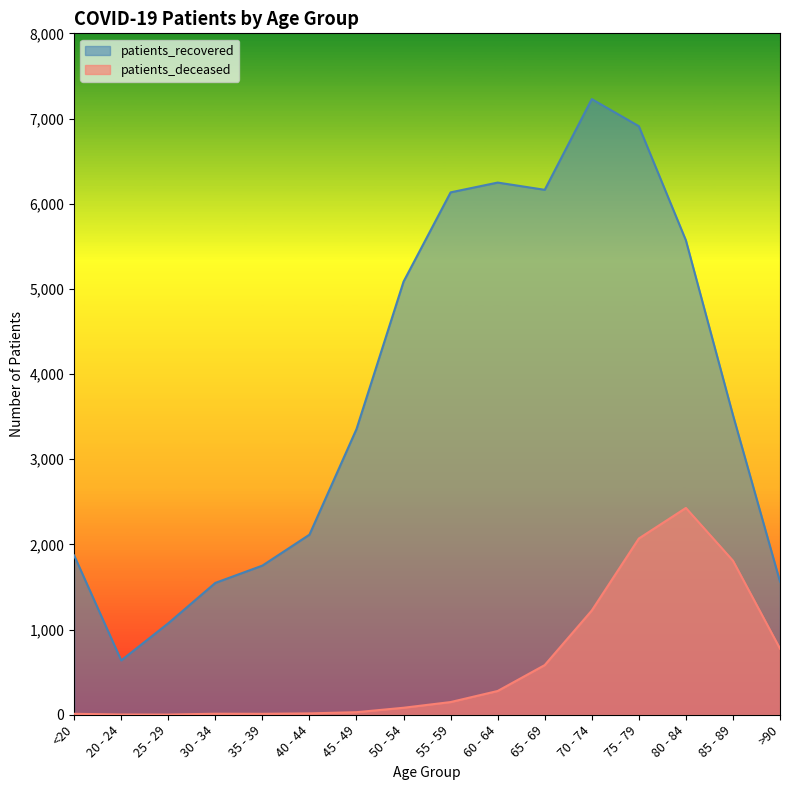

Between 65 - 69 and >90, which is larger?

65 - 69